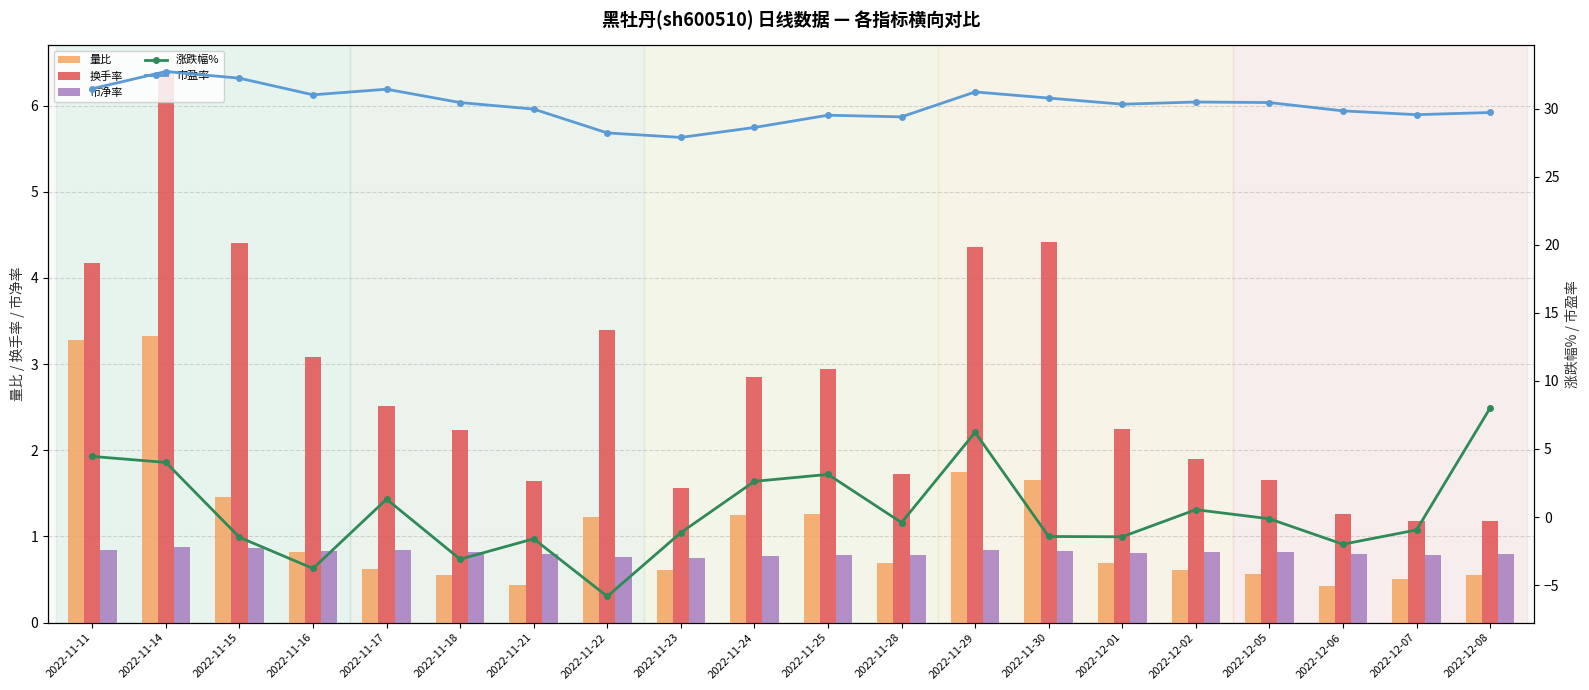

What is the sum of all 市盈率 values?

605.2